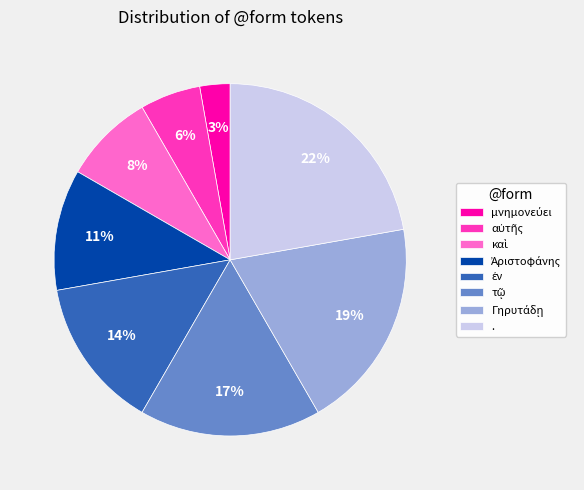

To the nearest percent, what is the average slice percentage?

12%